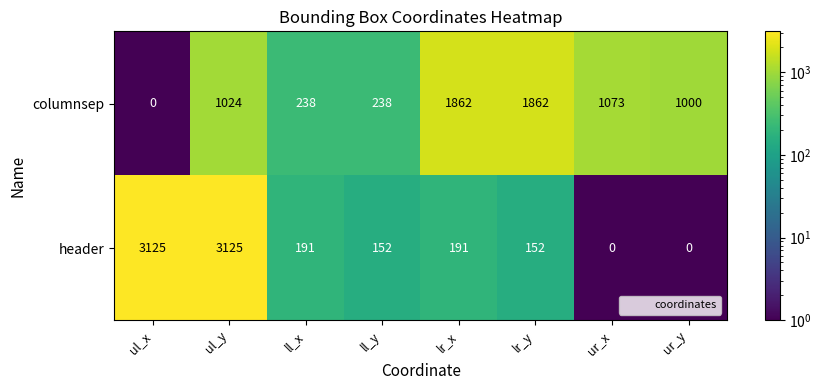

The header series shows 40 at lr_x. True or false?

False